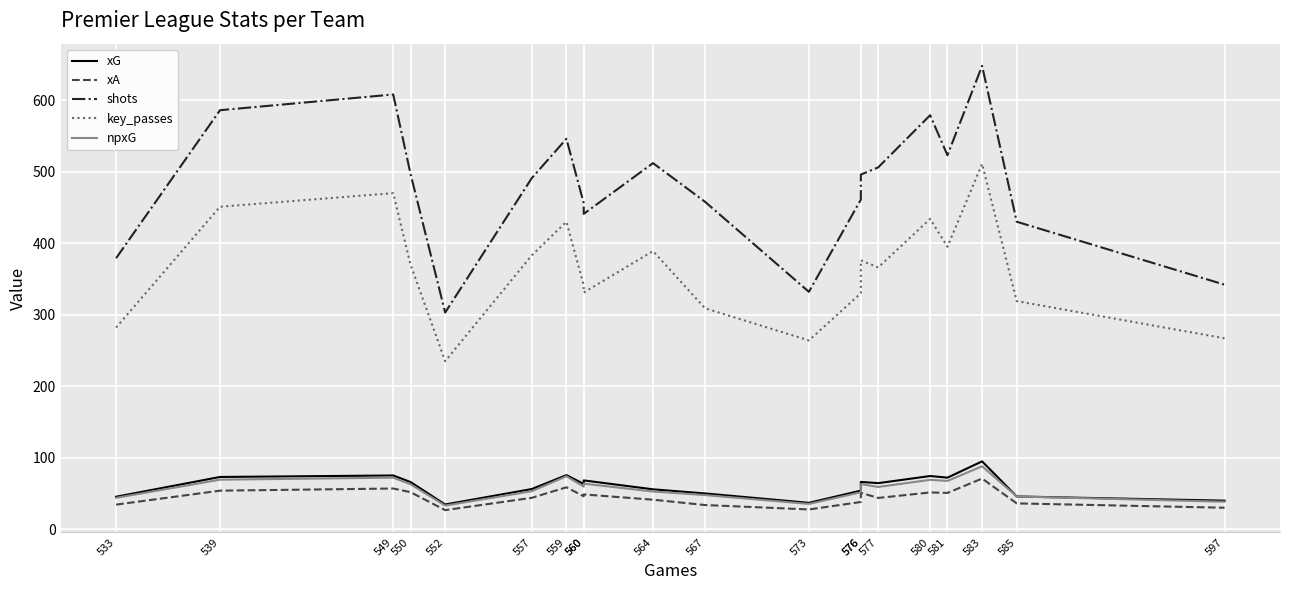

Which series has the largest range (max minus min)?

shots